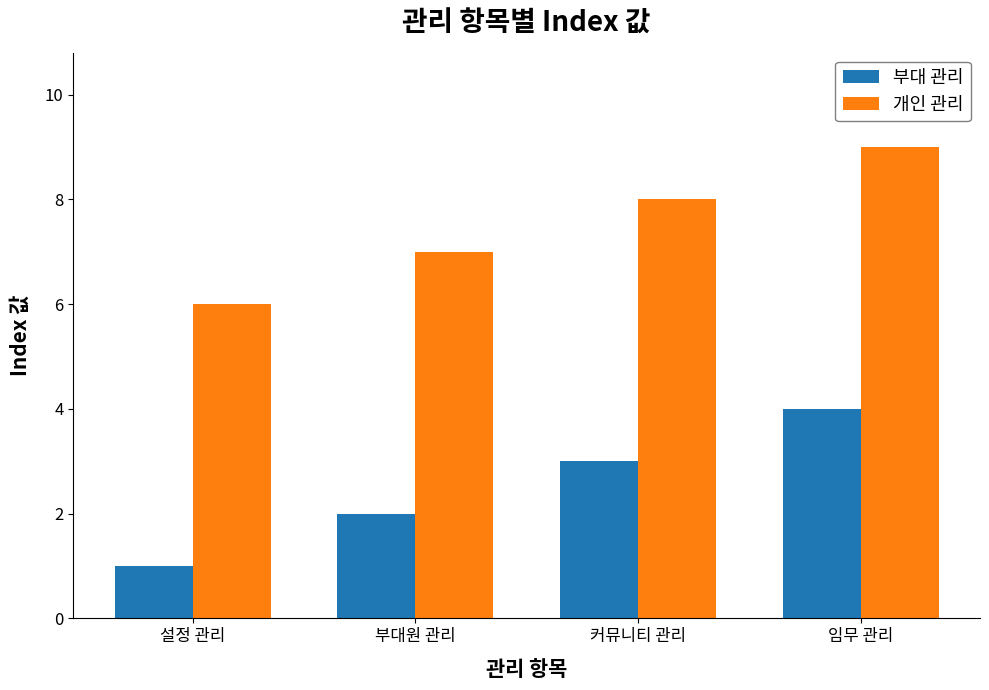

Count the 부대 관리 values in the range 2 to 4.

3